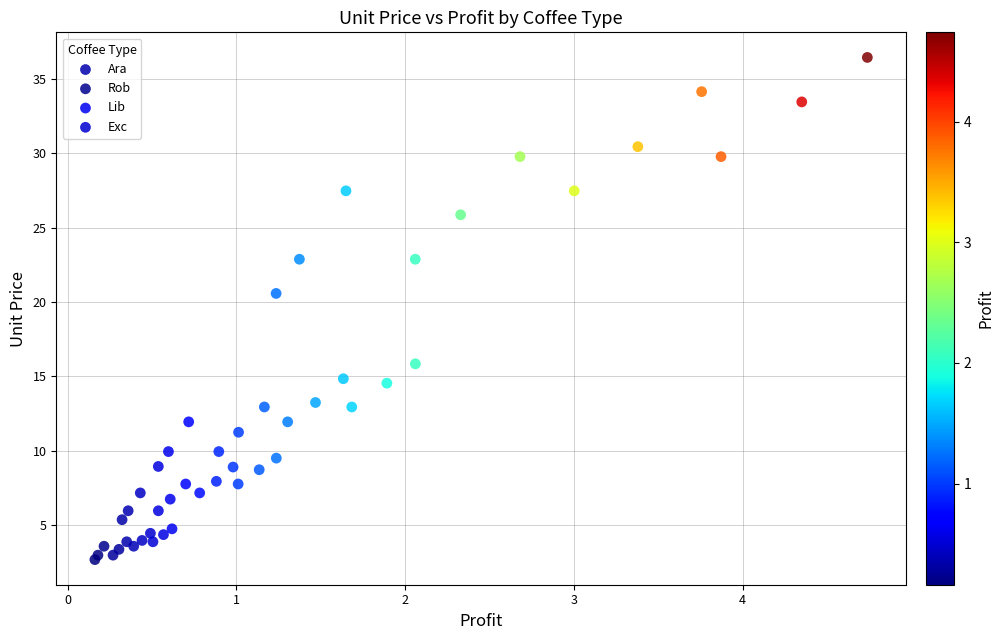

Which series contains the highest Y value?

Lib